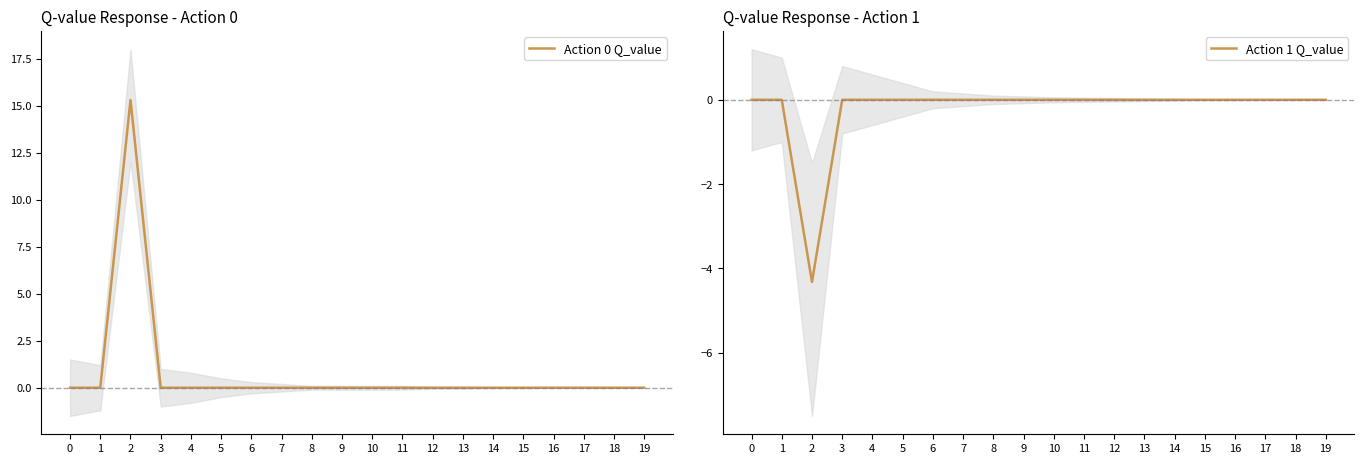

True or false: Action 0 Q_value has a value of 7.8 at 12.

False